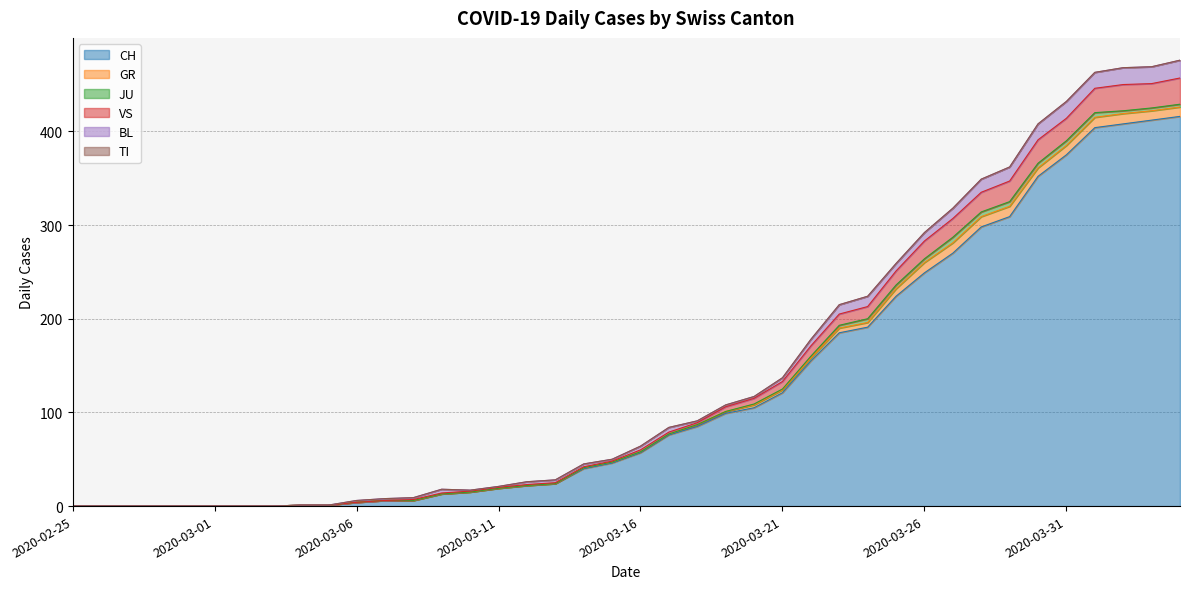

Does the chart display data point markers on the line(s)?

No